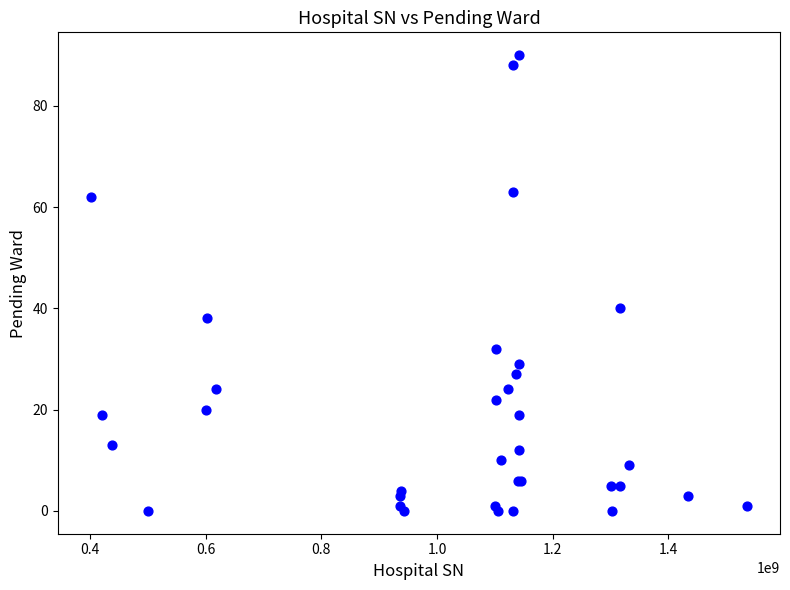

What Y value in the scatter plot is closest to 45?

40